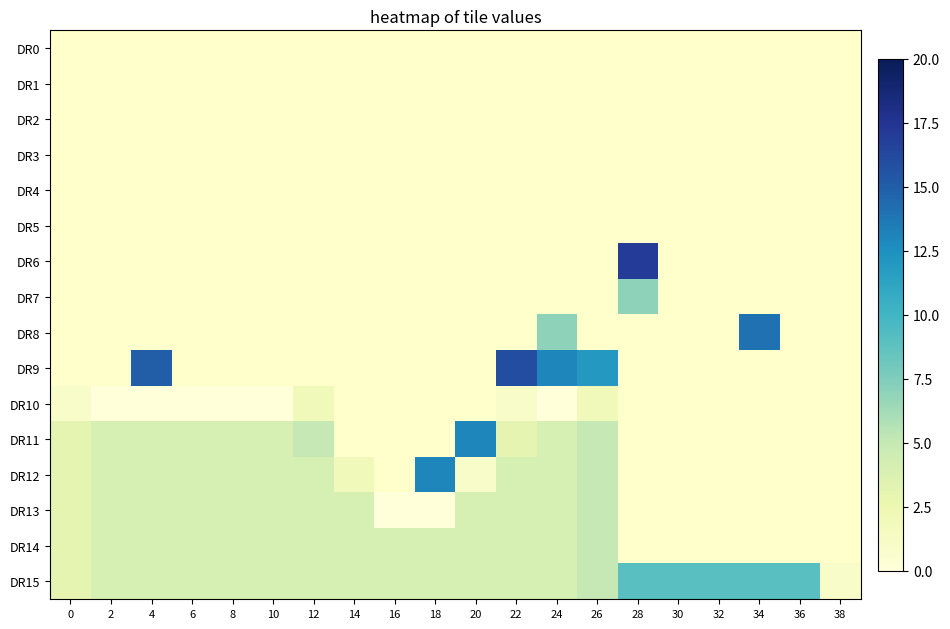

At which label does row11 reach its peak?

20